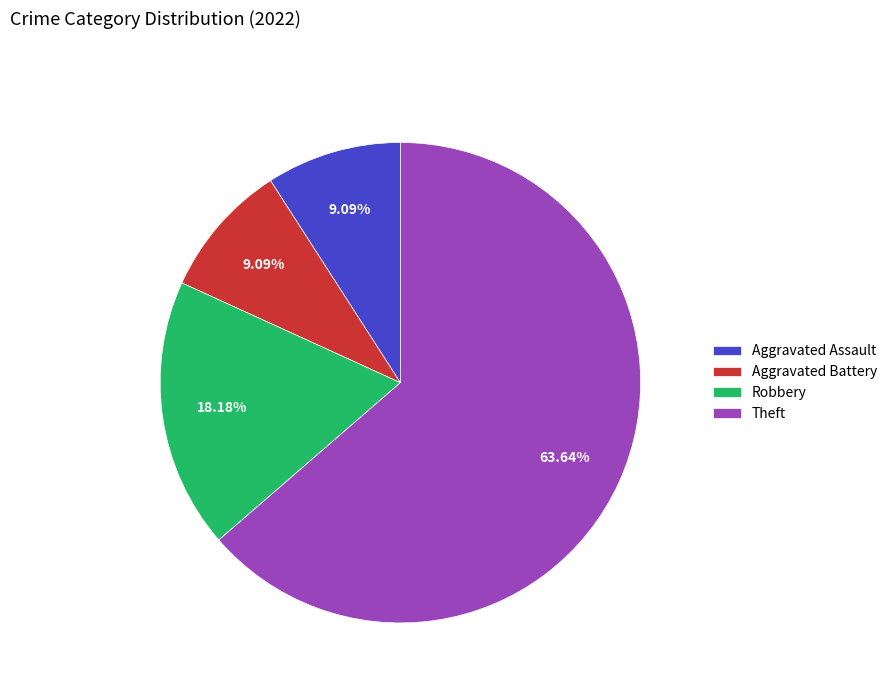

Count the number of slices in the pie.

4